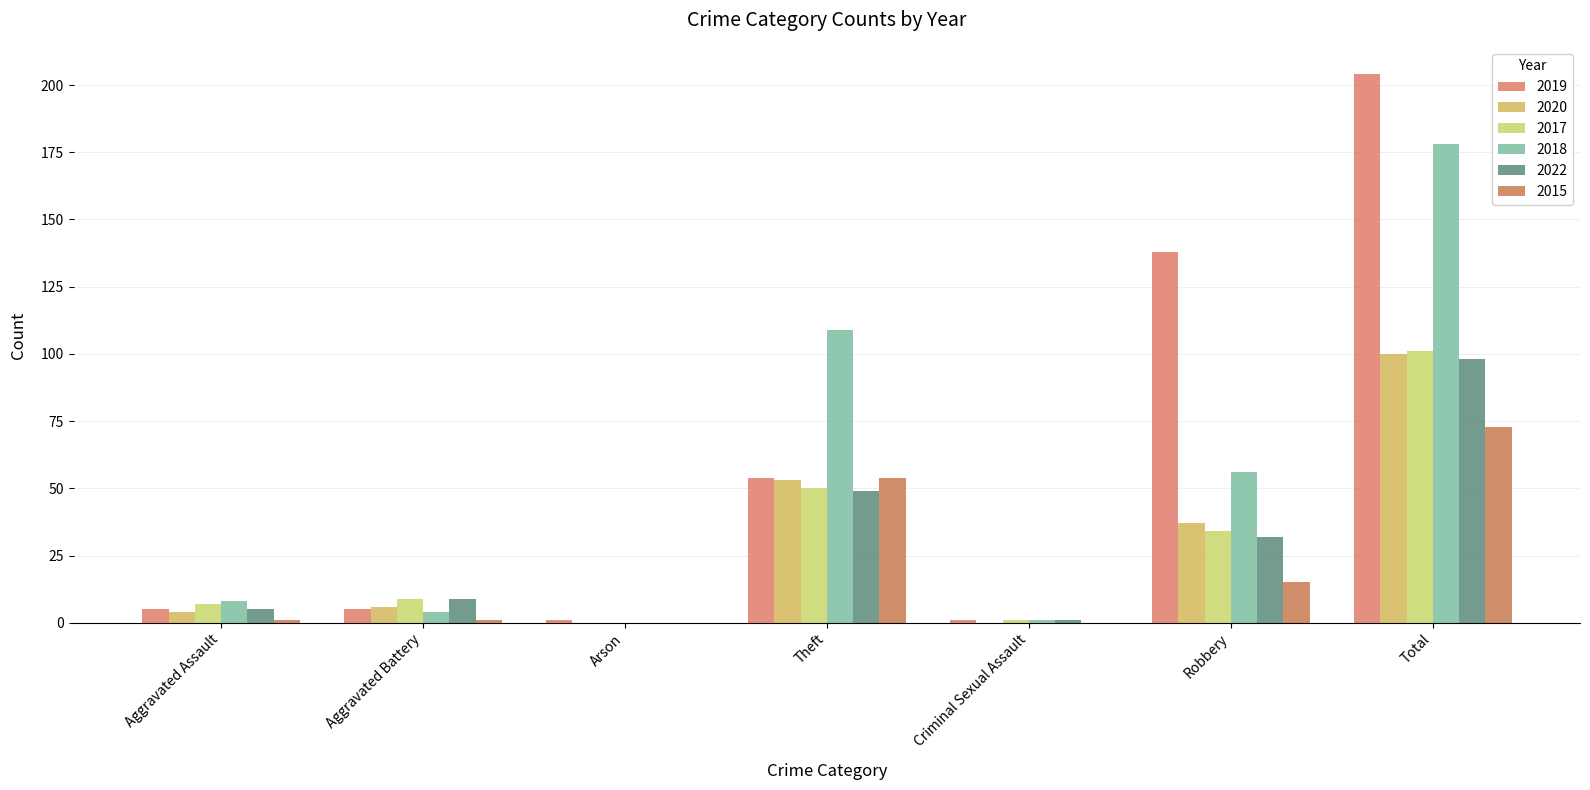

Which series has the largest range (max minus min)?

2019